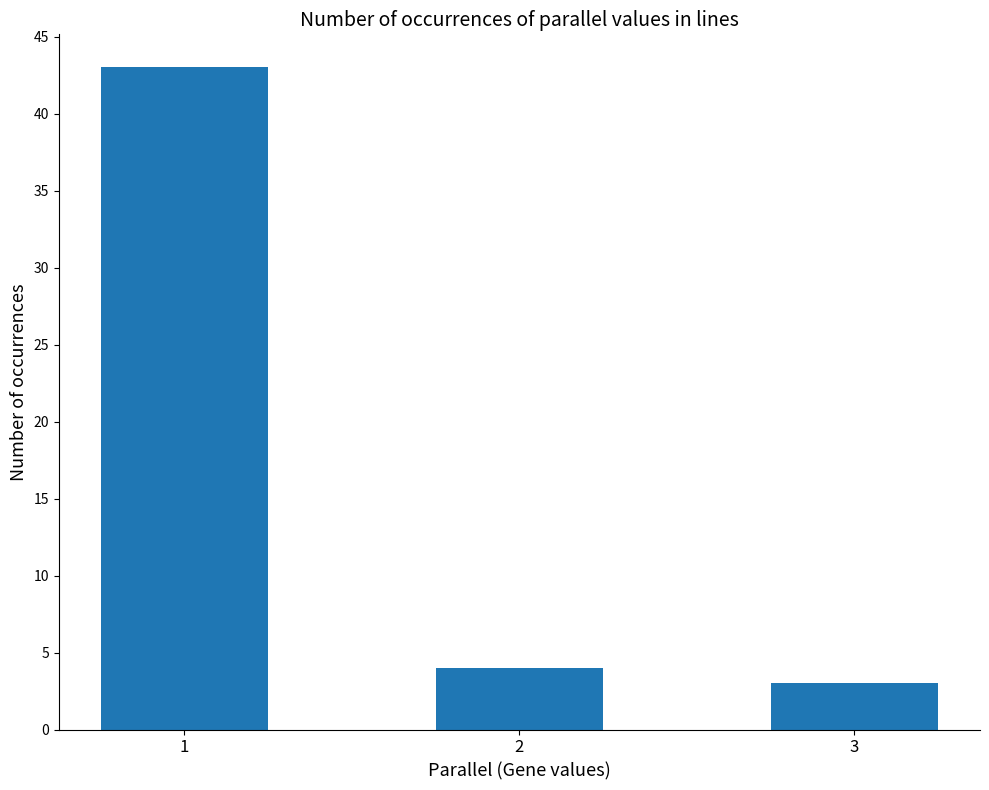

What is the difference between the values at 3 and 1?

40